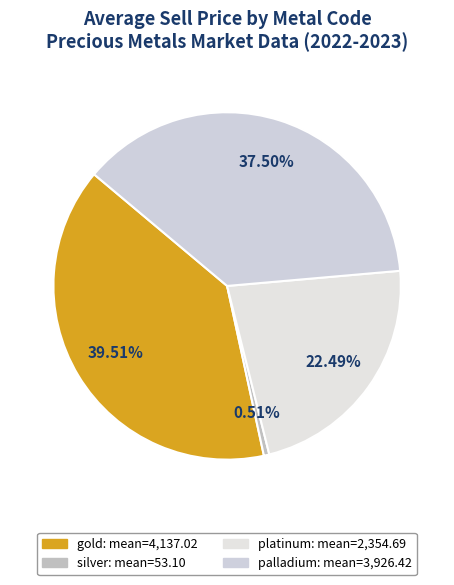

Does palladium represent more than half of the total?

No